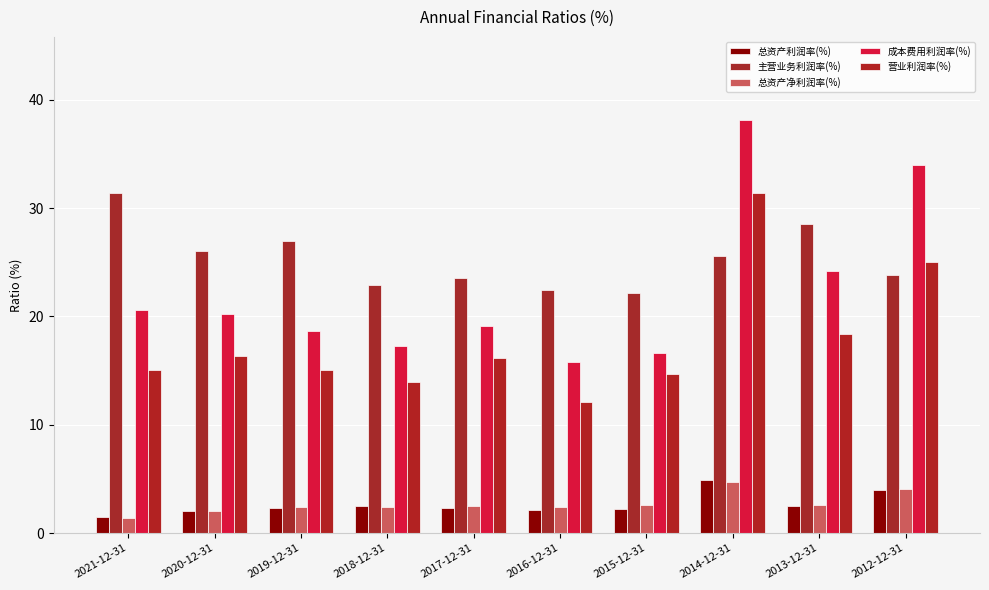

Which series has the largest range (max minus min)?

成本费用利润率(%)